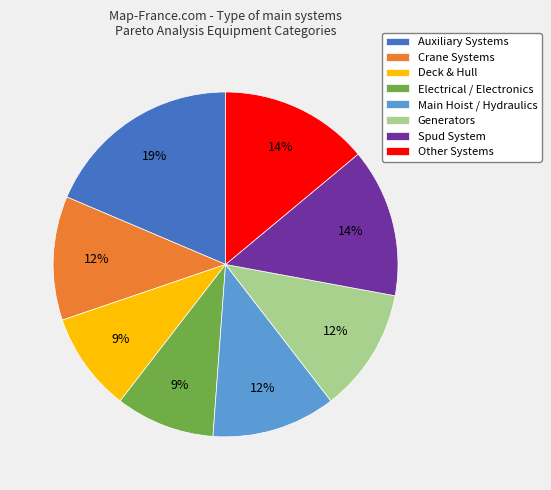

Does Generators represent more than half of the total?

No